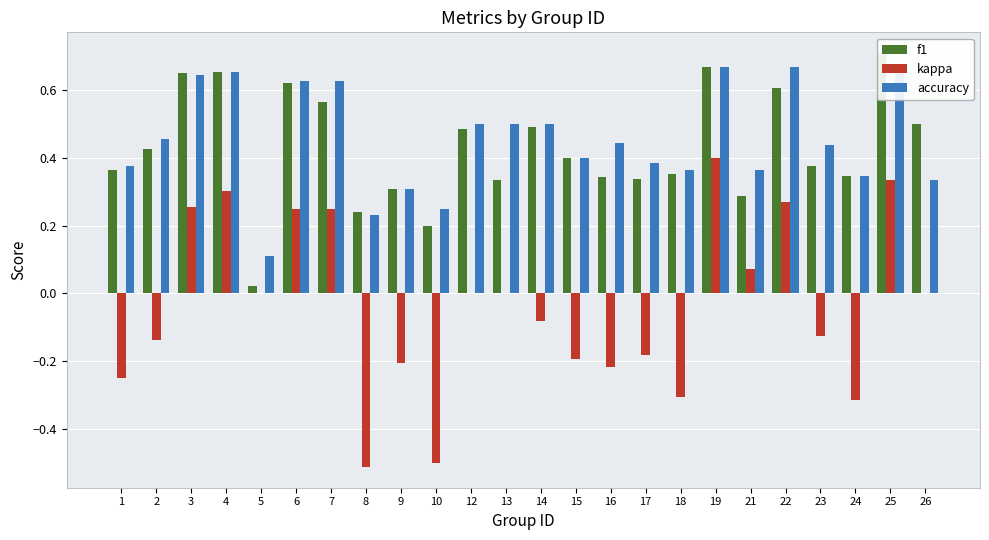

Reading left to right, what are all the values shown in this chart?

f1: 1=0.4	2=0.4	3=0.6	4=0.7	5=0.0	6=0.6	7=0.6	8=0.2	9=0.3	10=0.2	12=0.5	13=0.3	14=0.5	15=0.4	16=0.3	17=0.3	18=0.4	19=0.7	21=0.3	22=0.6	23=0.4	24=0.3	25=0.7	26=0.5
kappa: 1=-0.2	2=-0.1	3=0.3	4=0.3	5=0.0	6=0.2	7=0.2	8=-0.5	9=-0.2	10=-0.5	12=0.0	13=0.0	14=-0.1	15=-0.2	16=-0.2	17=-0.2	18=-0.3	19=0.4	21=0.1	22=0.3	23=-0.1	24=-0.3	25=0.3	26=0.0
accuracy: 1=0.4	2=0.5	3=0.6	4=0.7	5=0.1	6=0.6	7=0.6	8=0.2	9=0.3	10=0.2	12=0.5	13=0.5	14=0.5	15=0.4	16=0.4	17=0.4	18=0.4	19=0.7	21=0.4	22=0.7	23=0.4	24=0.3	25=0.7	26=0.3